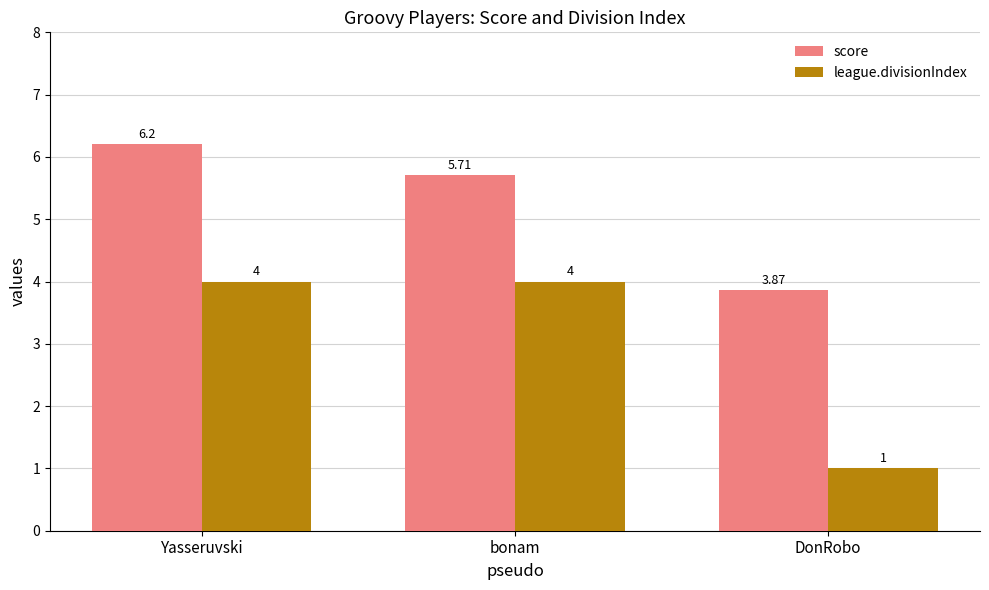

What is the sum of the league.divisionIndex values at bonam and DonRobo?

5.0